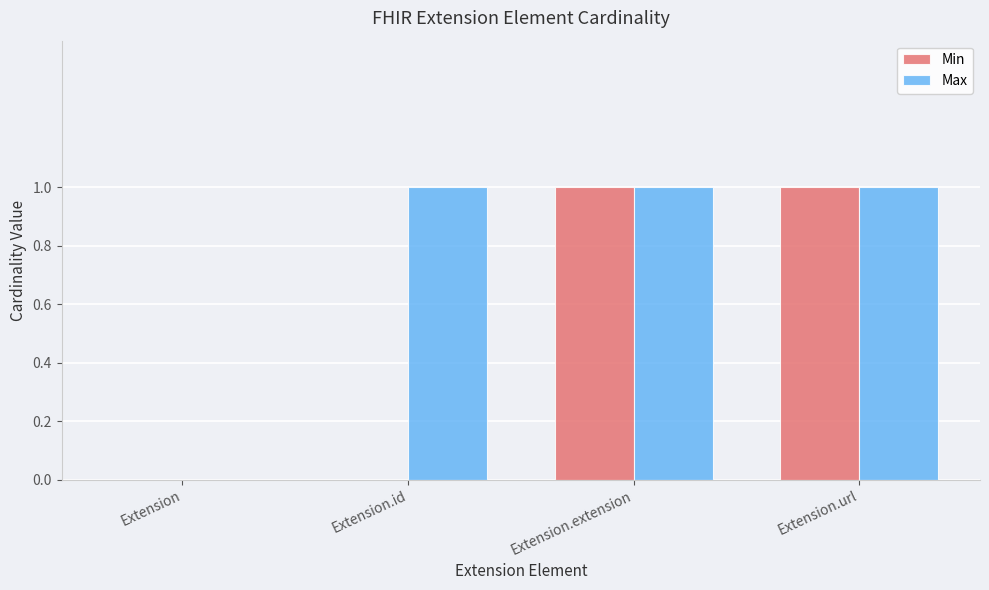

Does the chart contain stacked bars?

No